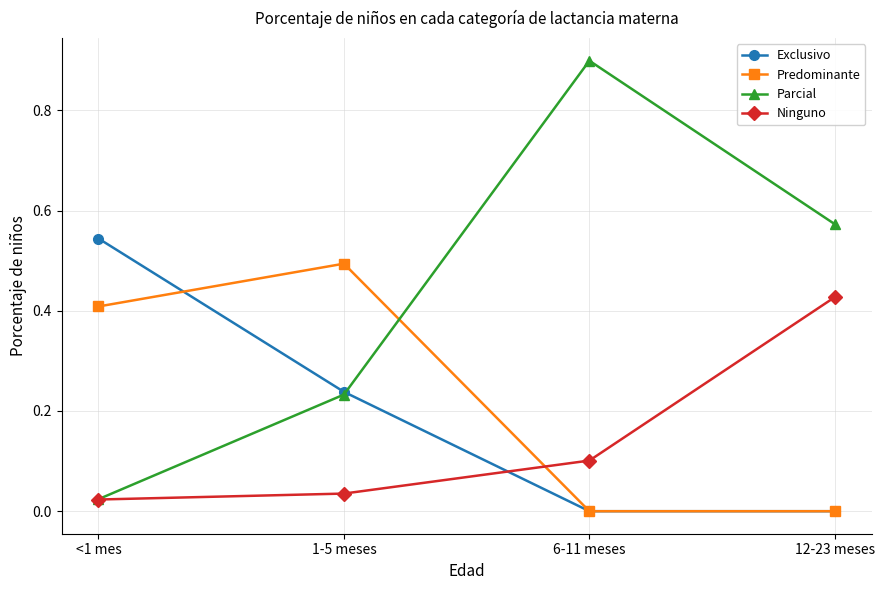

Does the chart have visible grid lines?

Yes